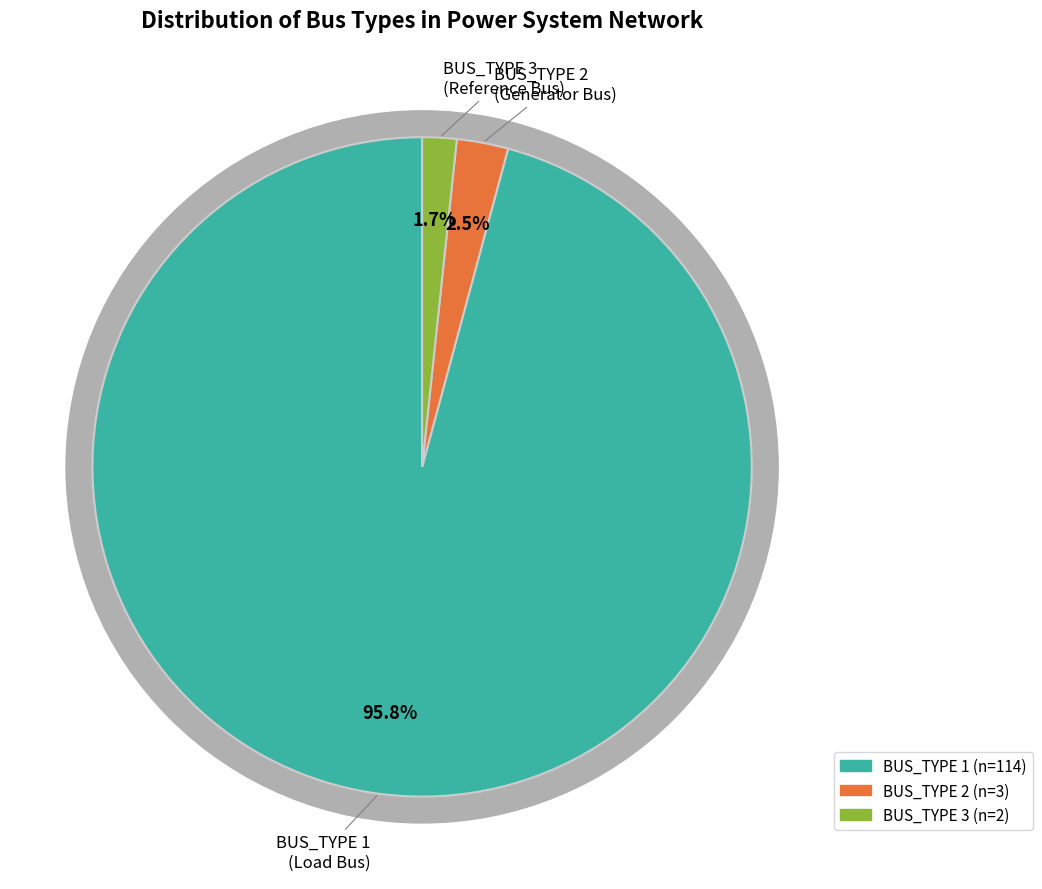

Does BUS_TYPE 2 represent more than half of the total?

No